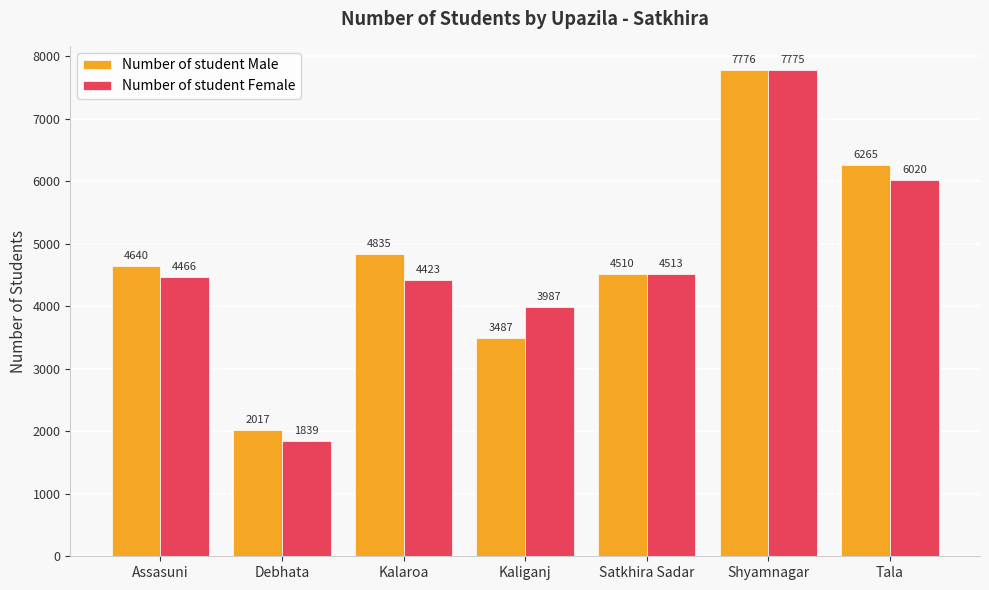

What is the value of the Number of student Female bar at the 4th from the left?

3987